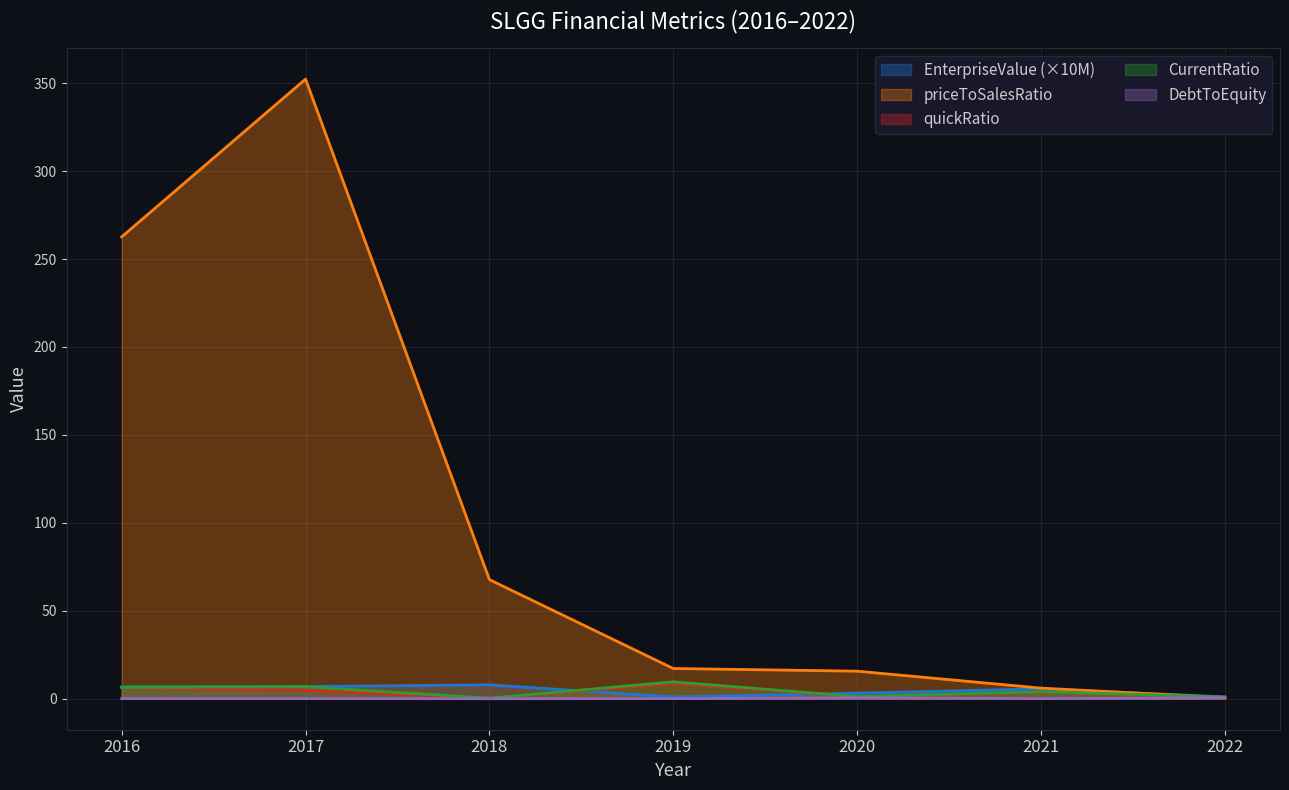

True or false: quickRatio and CurrentRatio cross at least once.

False